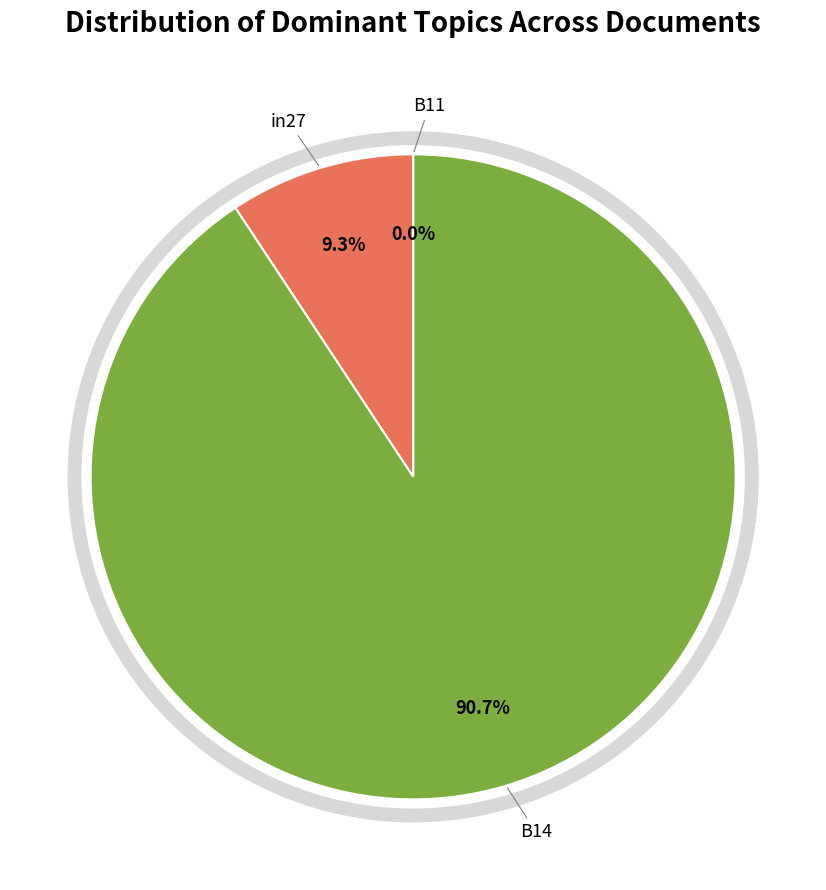

What is the total percentage of B14 and in27?

100.0%